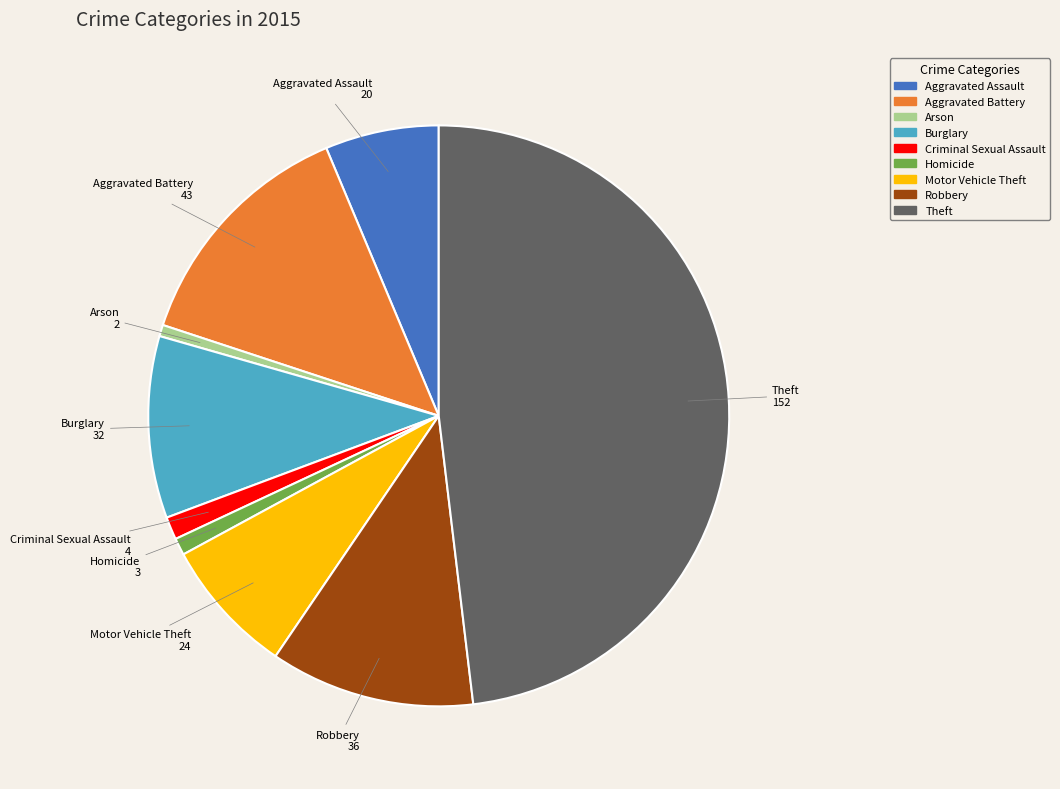

Does any single category account for the majority?

No